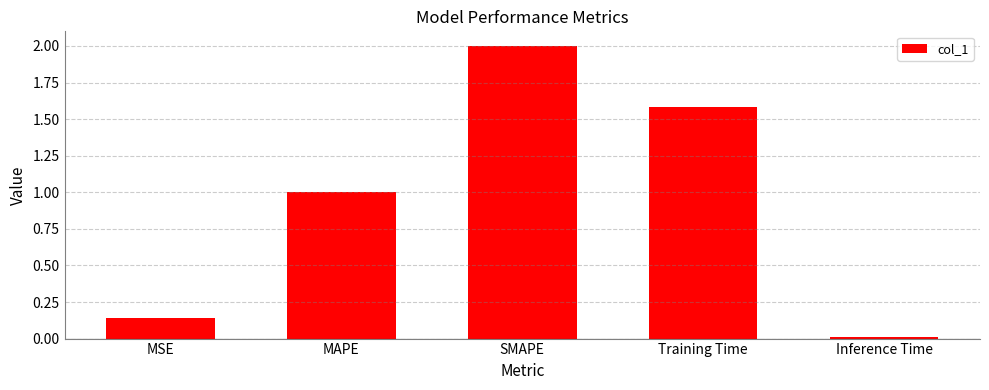

What position from the right is MAPE?

4